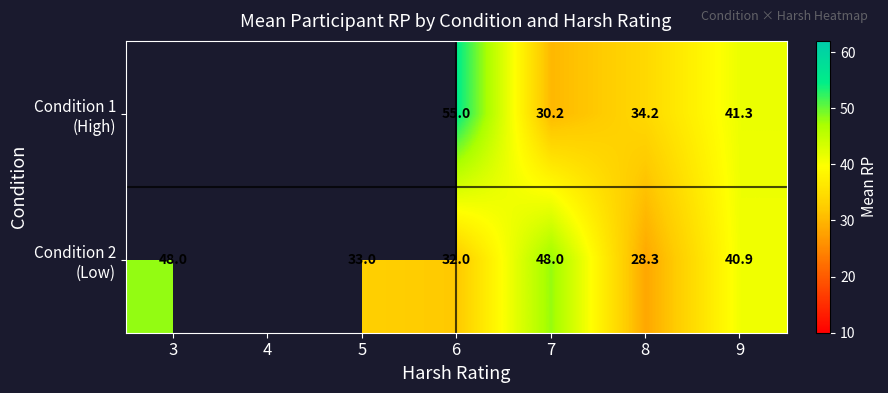

Between 7 and 9, which series saw the biggest shift?

Condition 1 (High)